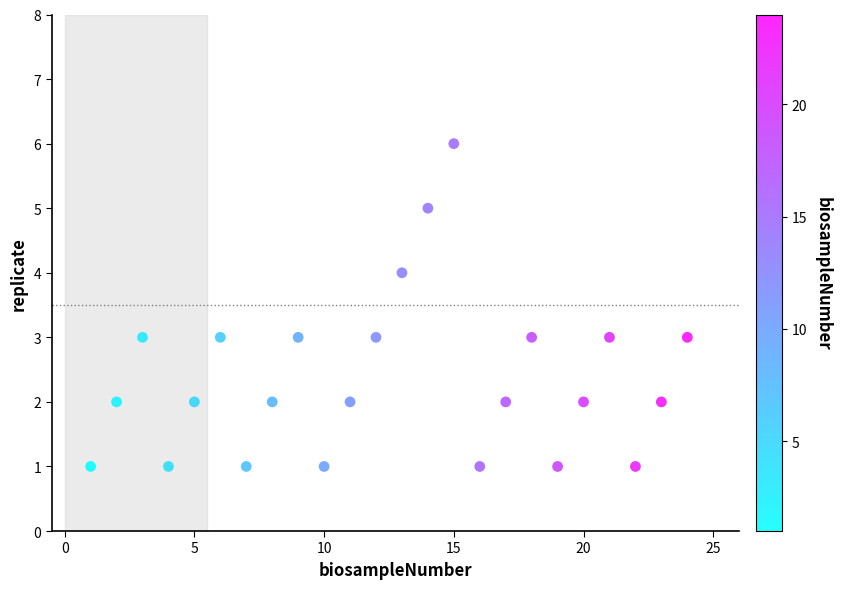

What is the range of X values (max minus min)?

23